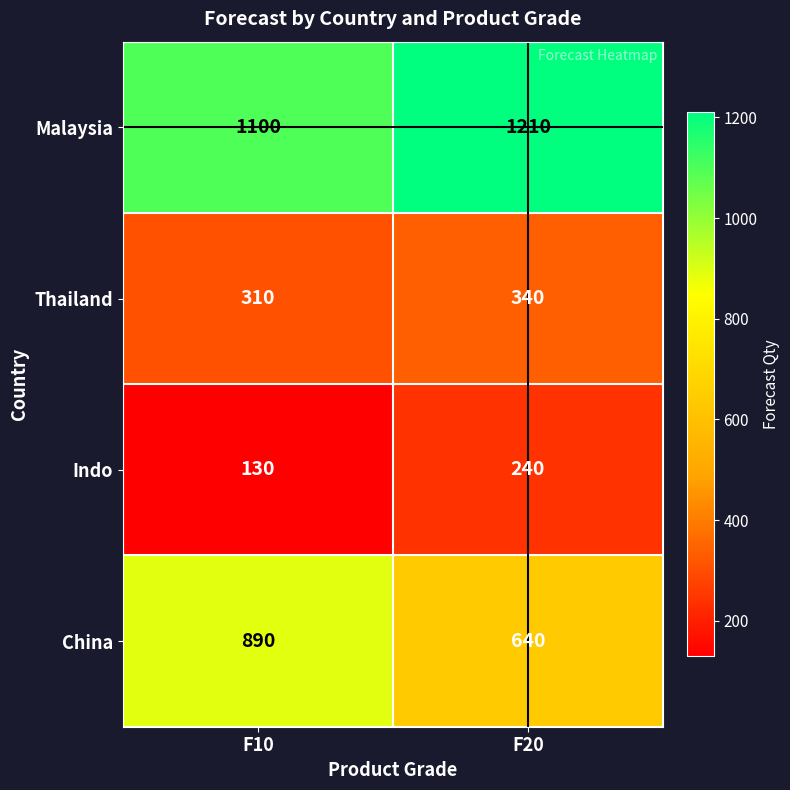

What is the approximate value of Malaysia at F20, to the nearest 5?

1210